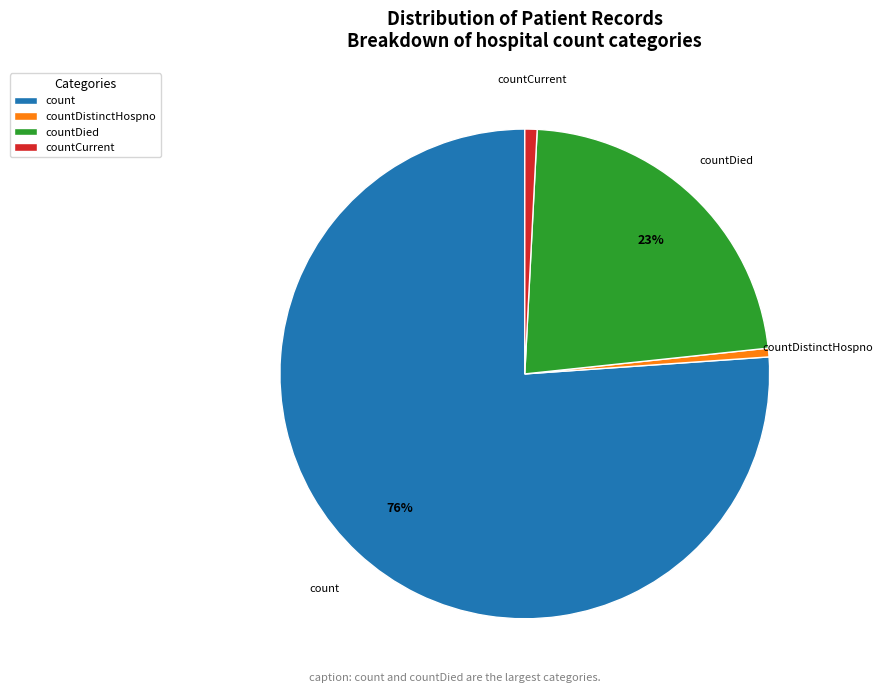

Combined, do countDied and countDistinctHospno account for over 50%?

No